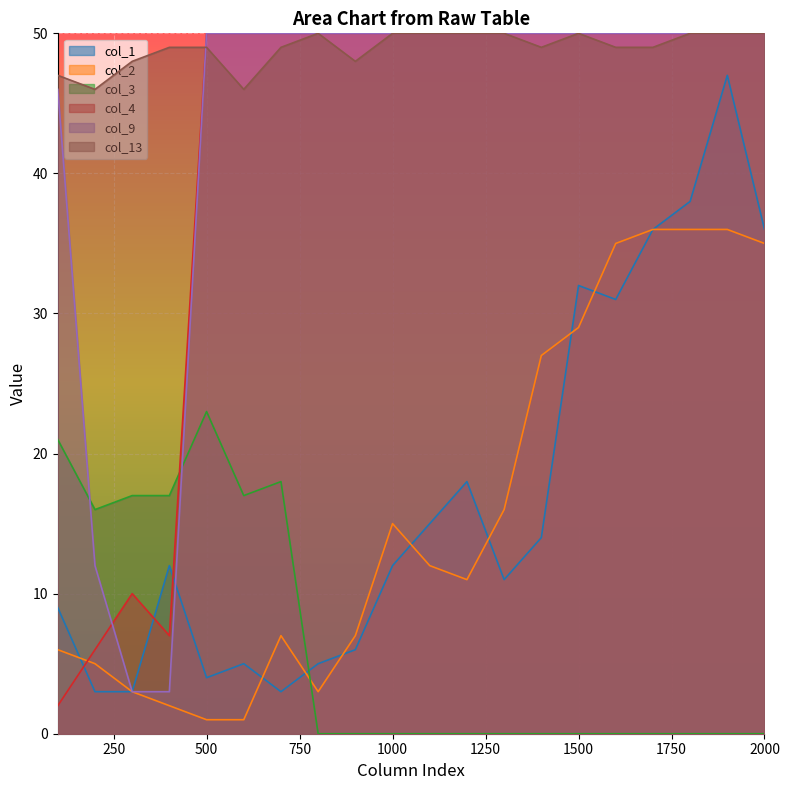

In col_1, how many points are lower than both neighbors (excluding endpoints)?

4